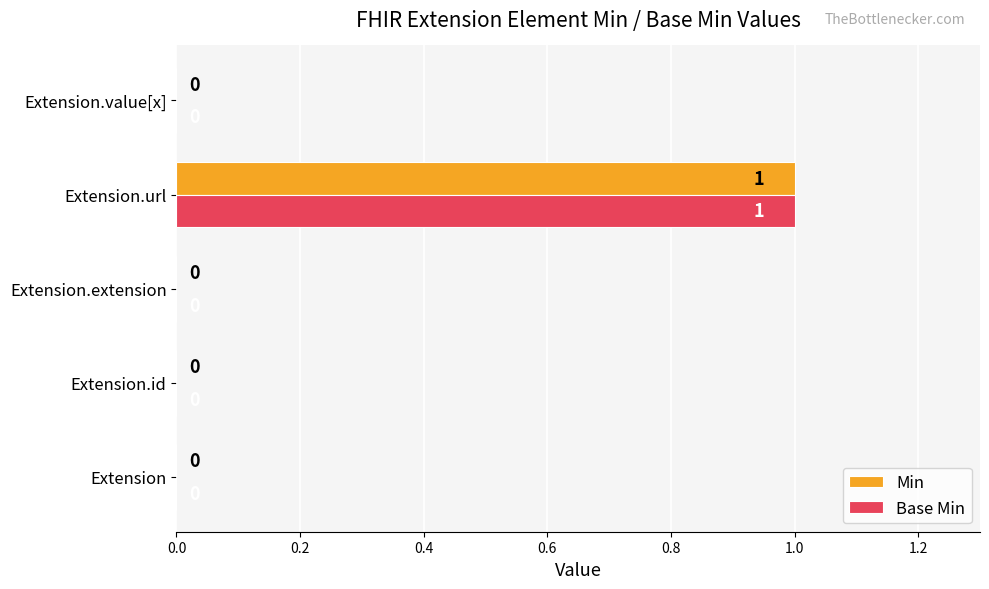

At which category is the sum across all series the highest?

Extension.url